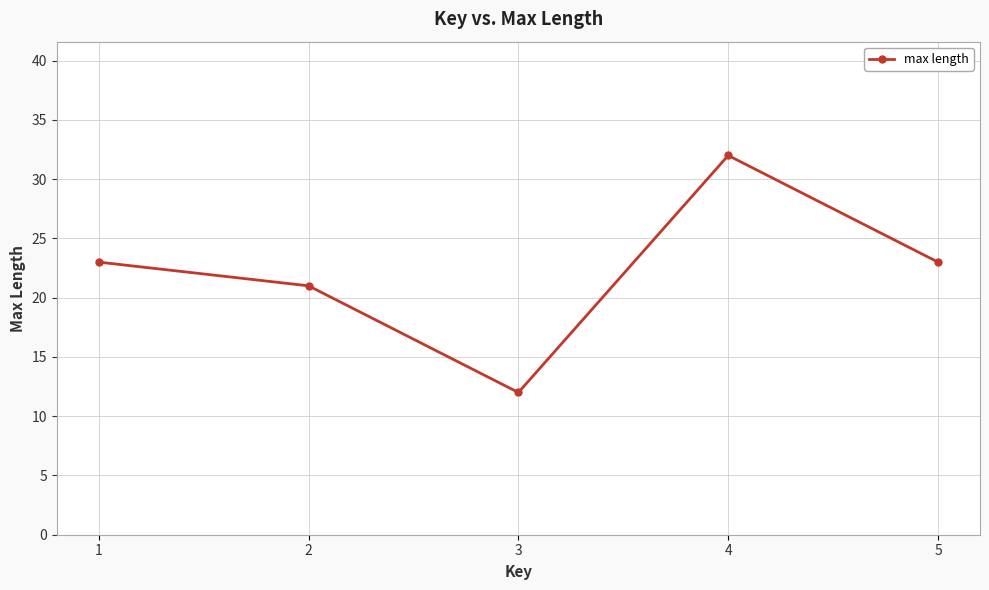

Approximately how many times larger is the value at 1 compared to 5?

1.0